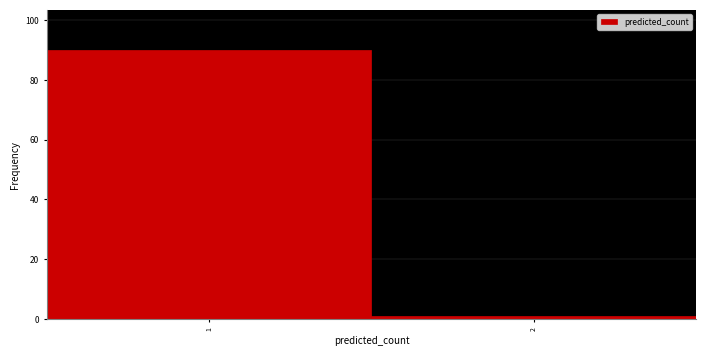

Reading right to left, list all the values displayed in this chart.

2=1	1=90